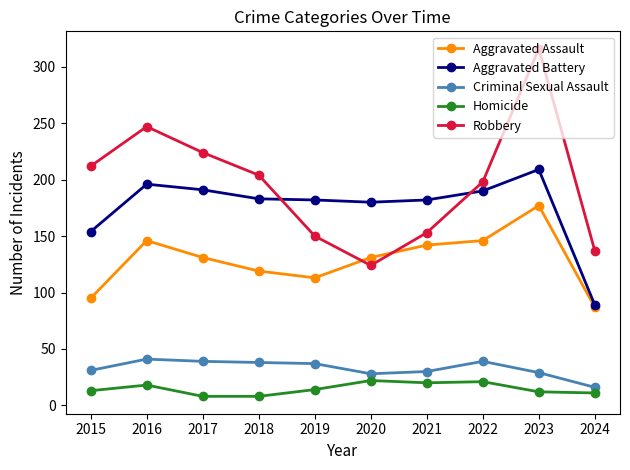

Which series has the largest total across all categories?

Robbery